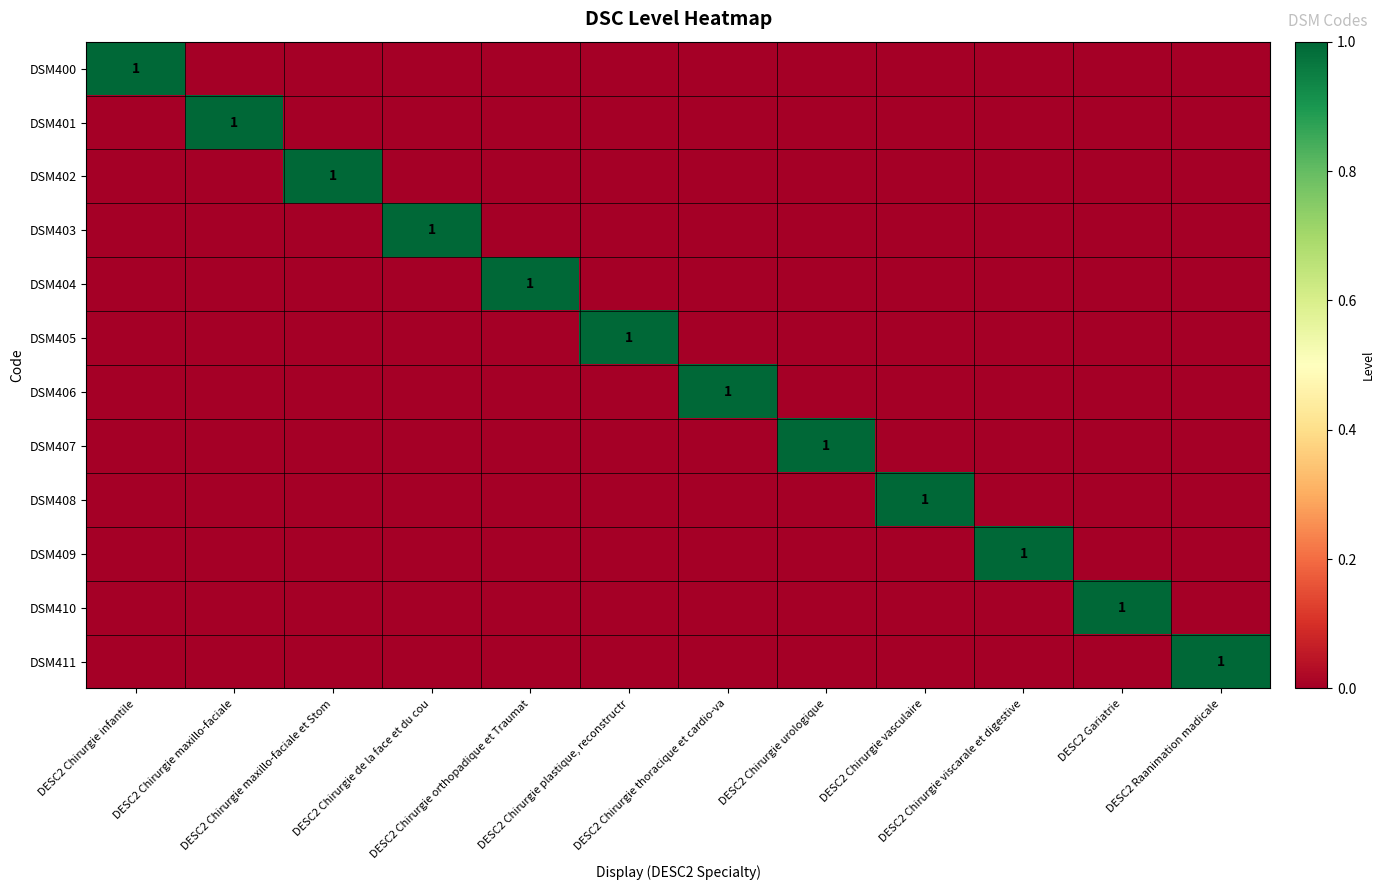

Which category has the highest value across all series?

DESC2 Chirurgie infantile